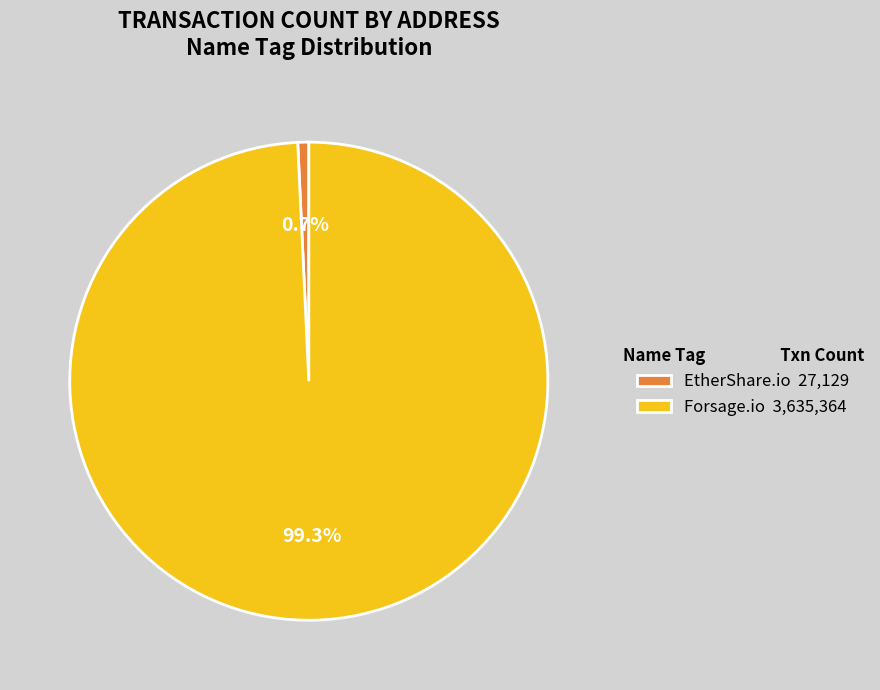

Is there any slice that represents more than half of the pie?

Yes